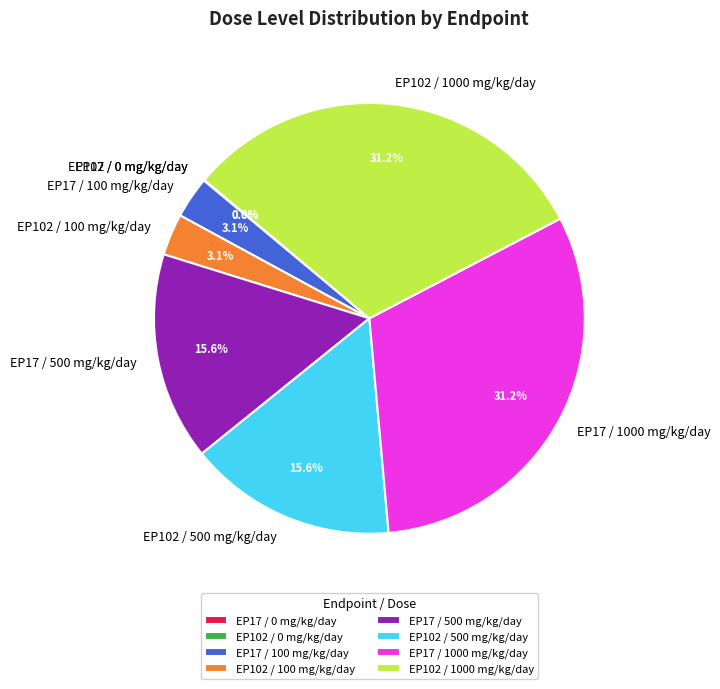

Is EP17 / 1000 mg/kg/day the majority of the pie?

No